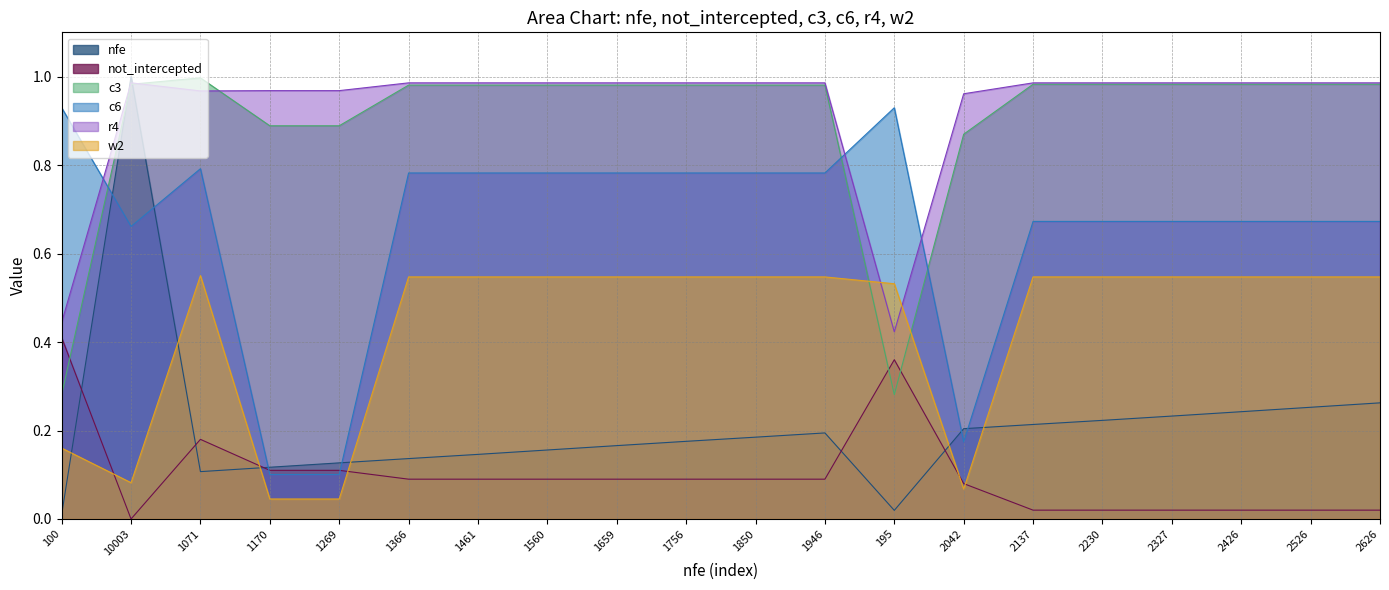

At how many categories does at least one series exceed 0?

20